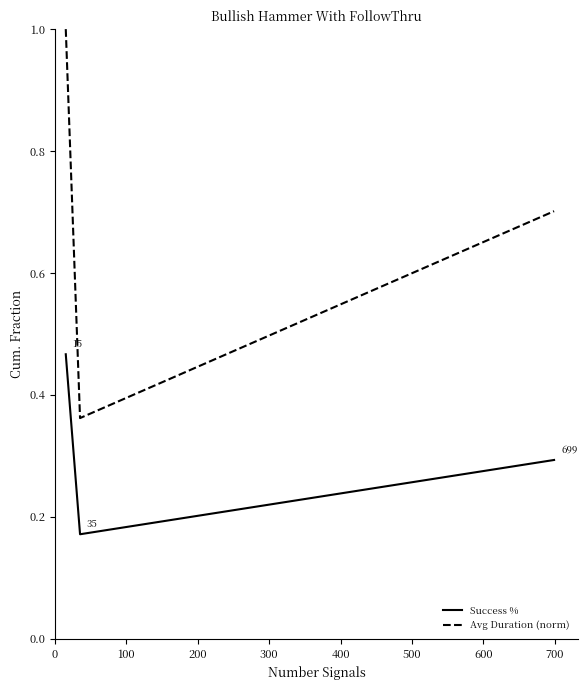

What is the maximum value shown in the chart?

1.0